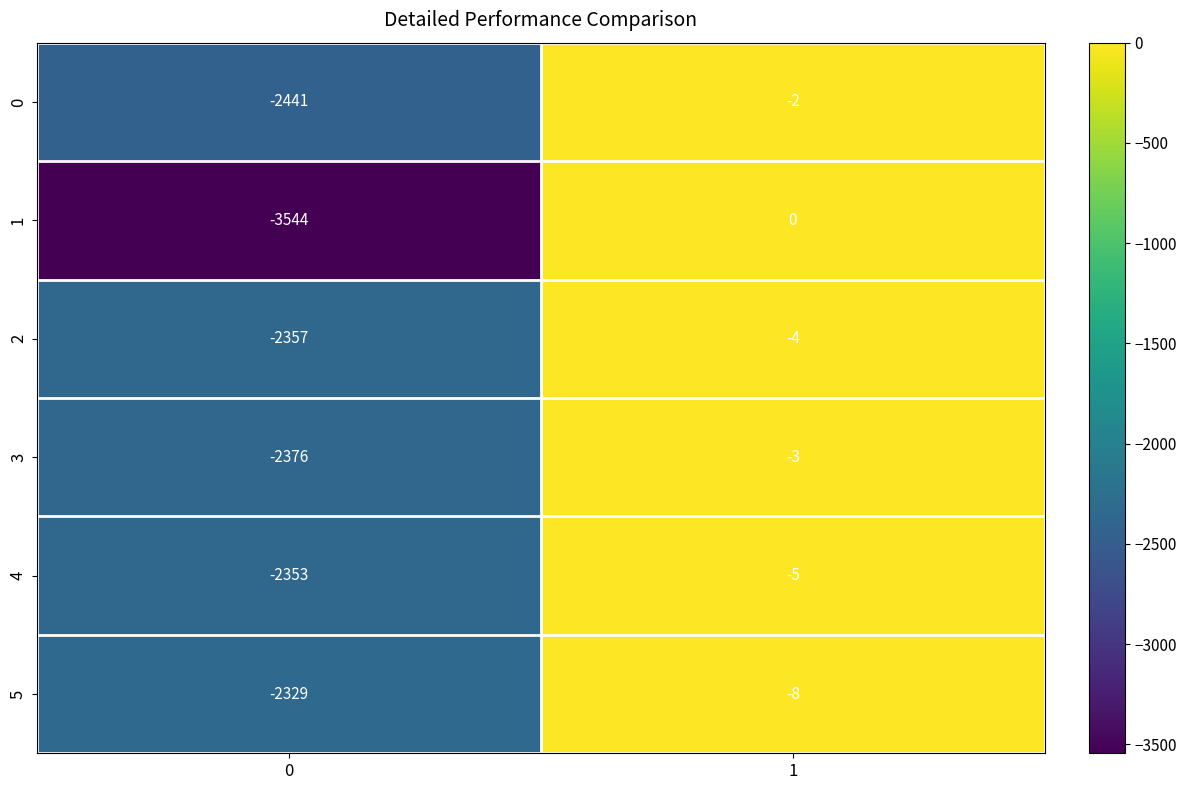

Rank the series at 0 from lowest to highest value.

1, 0, 3, 2, 4, 5